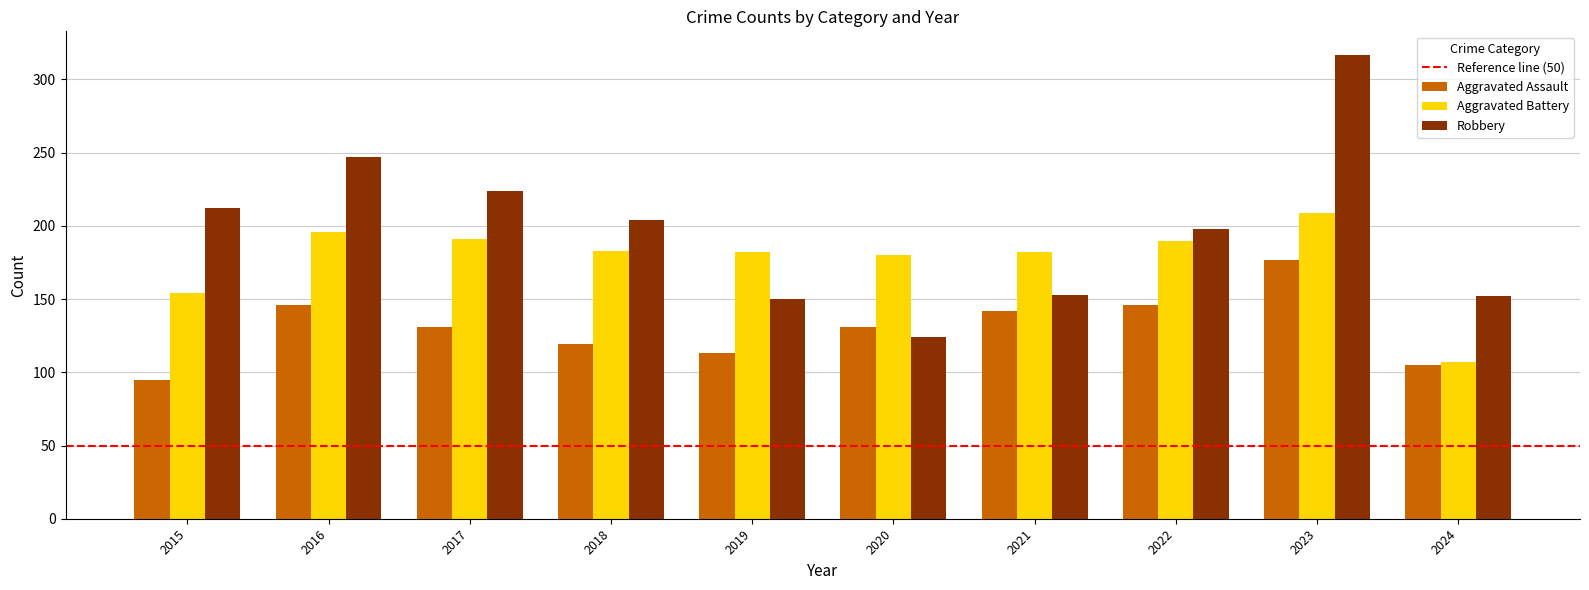

What is the minimum value for Aggravated Assault?

95